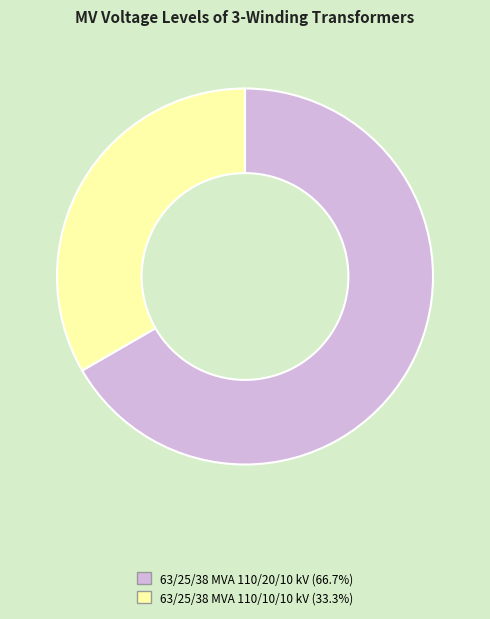

How many slices are in this pie chart?

2